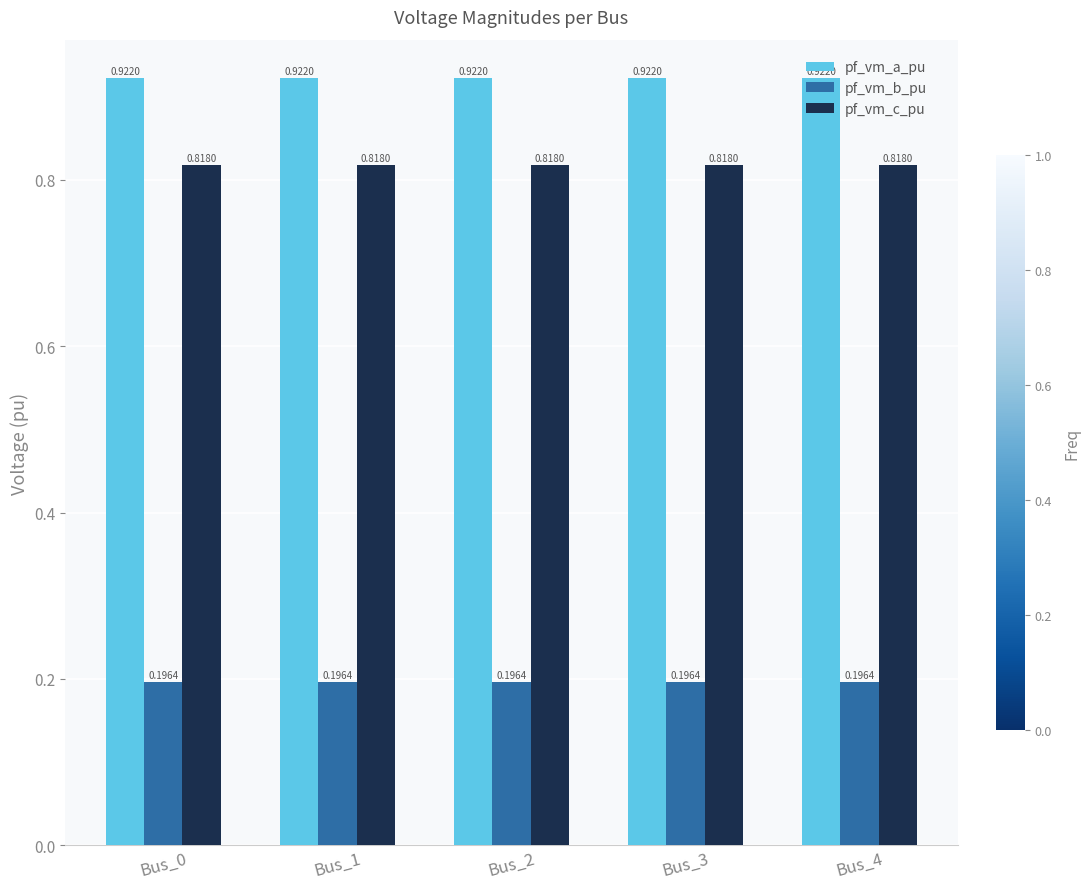

Rank the series at Bus_2 from highest to lowest value.

pf_vm_a_pu, pf_vm_c_pu, pf_vm_b_pu